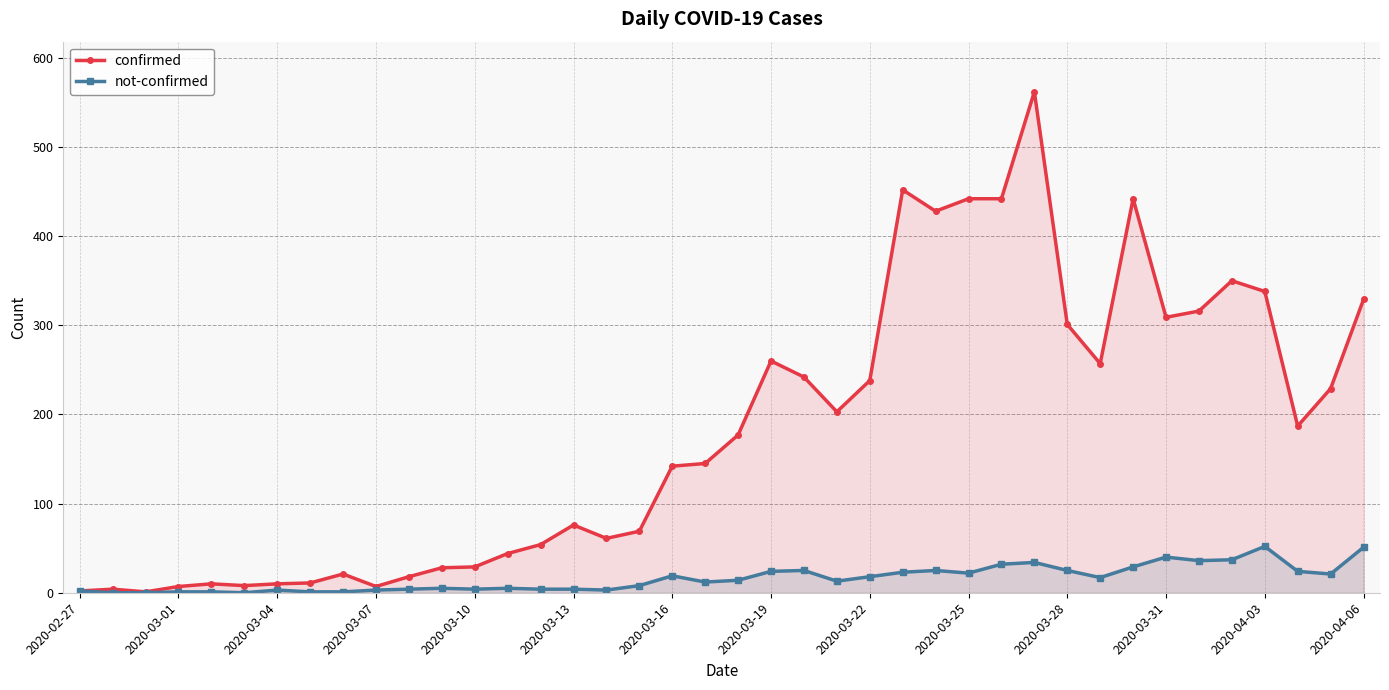

How many data points in confirmed are above 177?

19